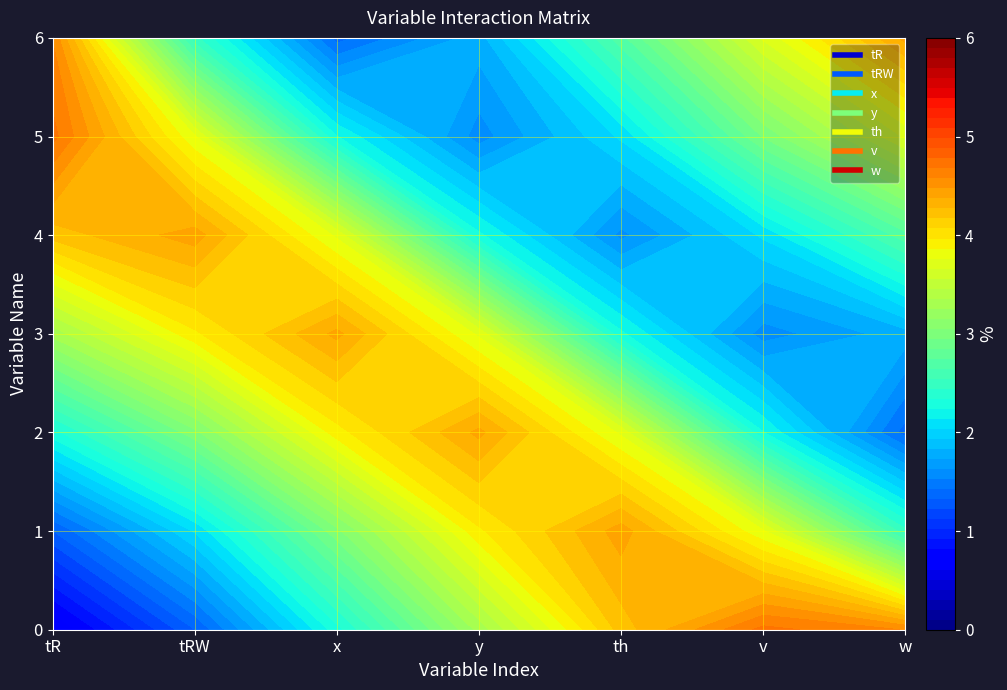

The value of tRW at tR is 0. True or false?

False